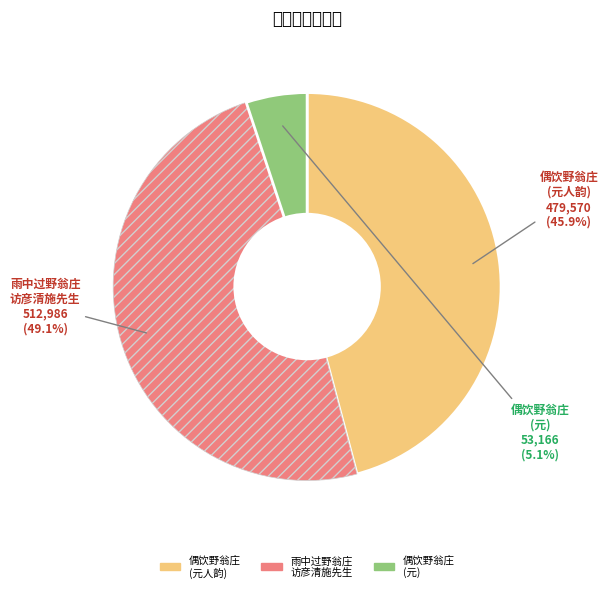

Is there any slice that represents more than half of the pie?

No